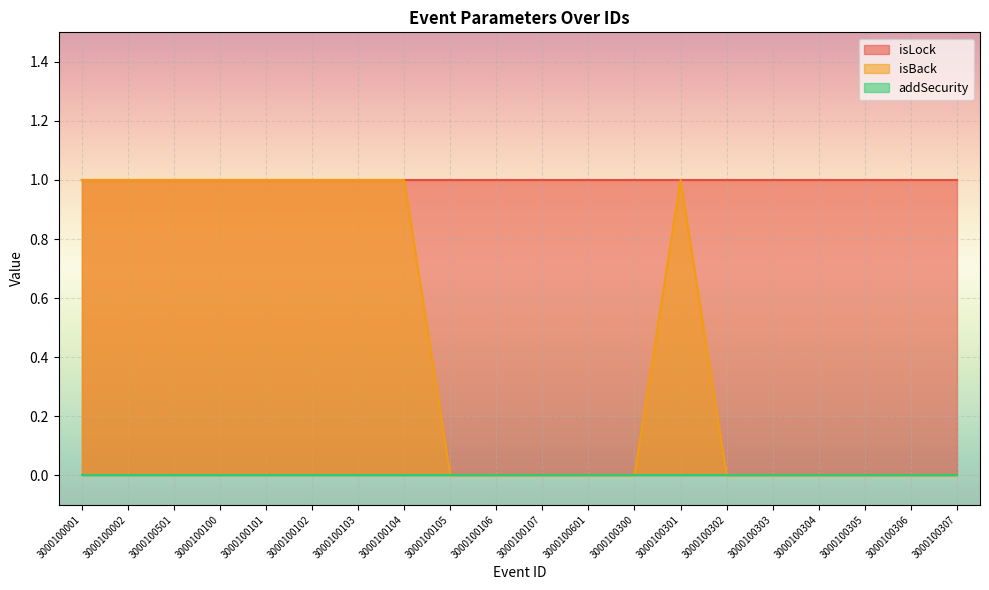

True or false: isLock and addSecurity intersect in this chart.

False